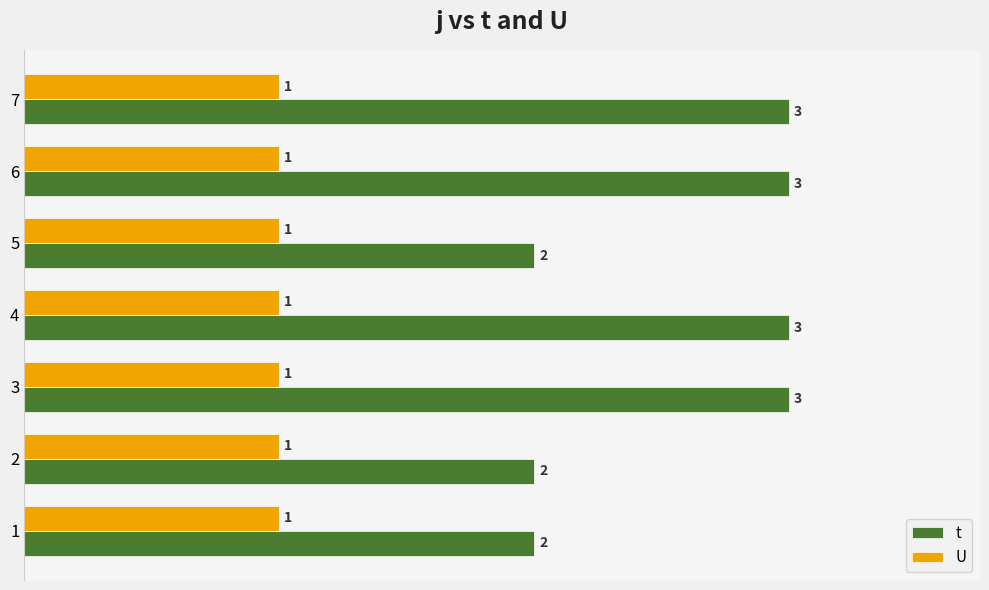

List the series in order of their overall mean, highest first.

t, U